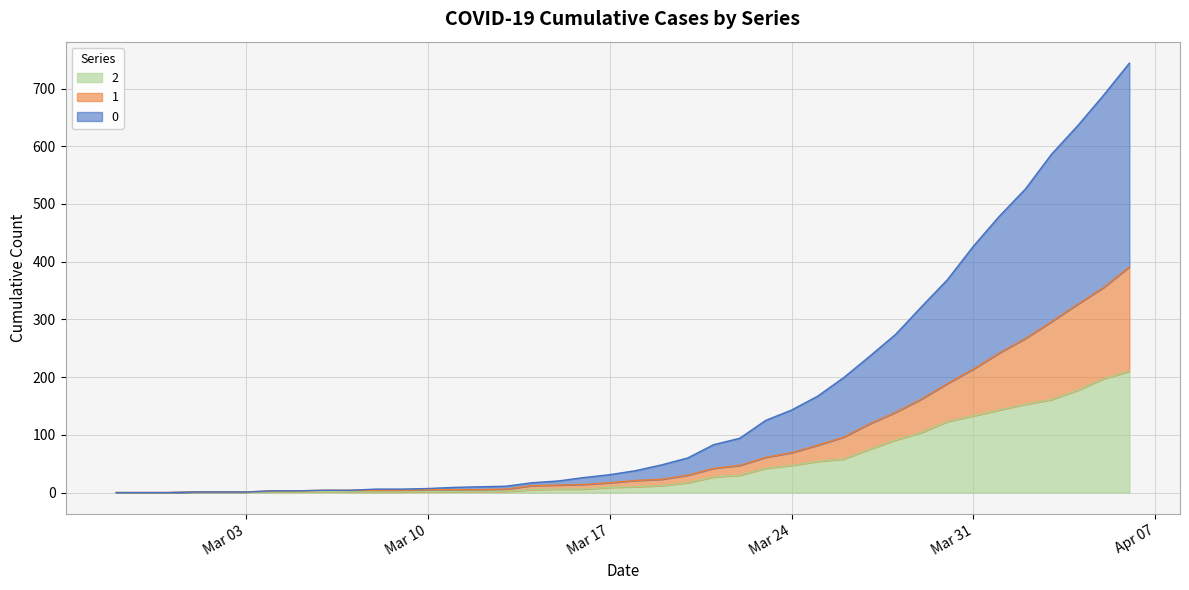

Reading left to right, extract all data points from this chart.

0: 0	0	0	0	0	0	0	0	0	0	2	2	2	4	5	5	5	7	12	14	17	25	30	41	47	64	74	85	103	117	135	160	180	213	237	259	290	309	333	353
1: 0	0	0	0	0	0	2	2	2	3	3	3	3	3	3	4	7	7	8	8	11	11	13	15	17	19	22	28	38	44	48	58	66	81	99	114	135	149	158	181
2: 0	0	0	1	1	1	1	1	2	1	1	1	2	2	2	2	5	6	6	9	10	12	17	27	30	42	47	54	58	75	91	104	123	133	143	153	161	177	197	210